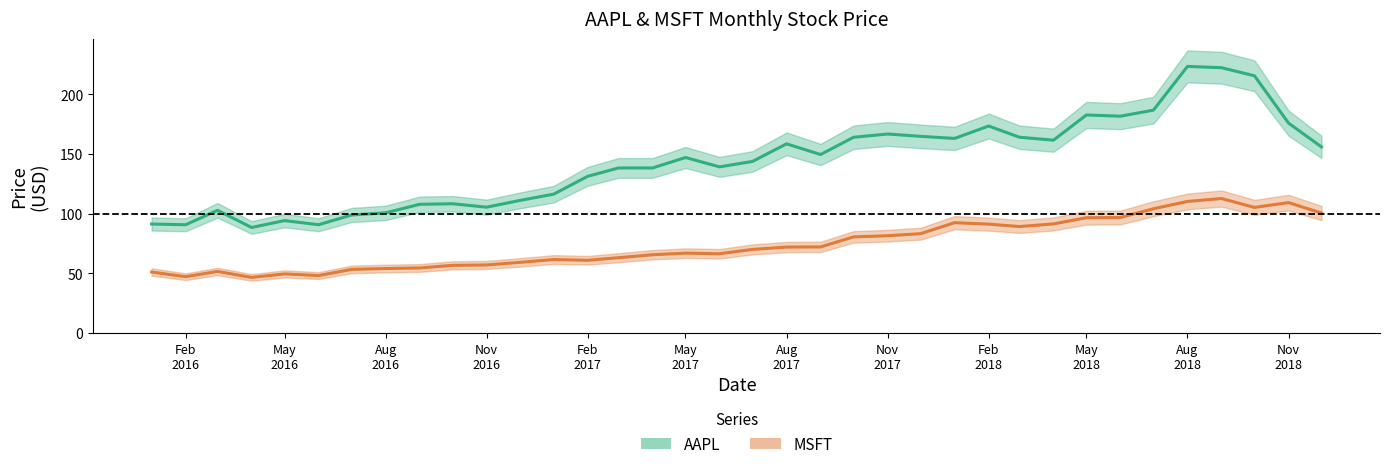

True or false: AAPL and MSFT intersect in this chart.

False